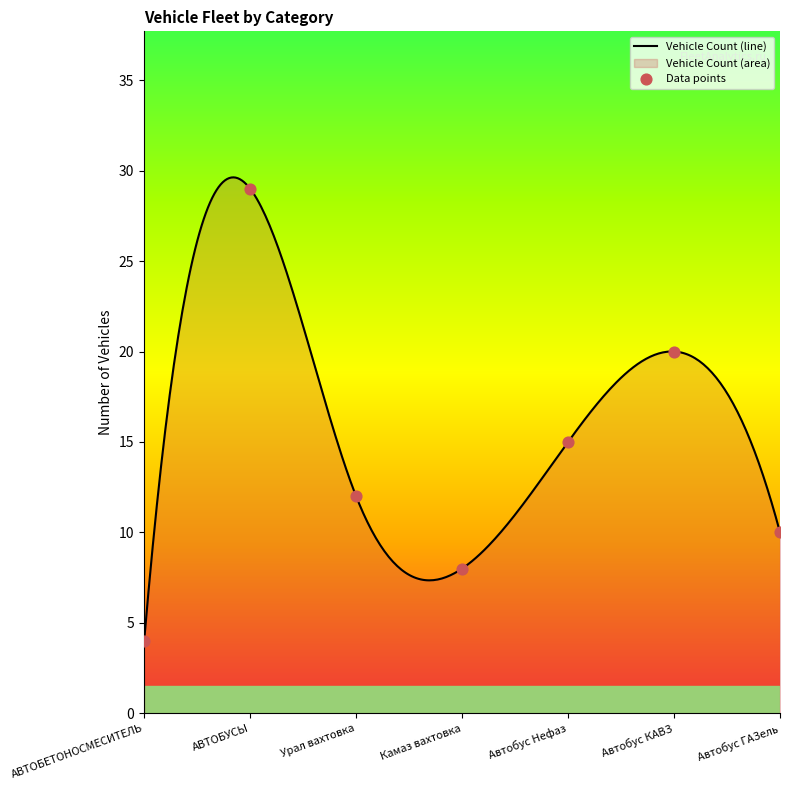

What is the change in value from АВТОБЕТОНОСМЕСИТЕЛЬ to Автобус ГАЗель?

+6